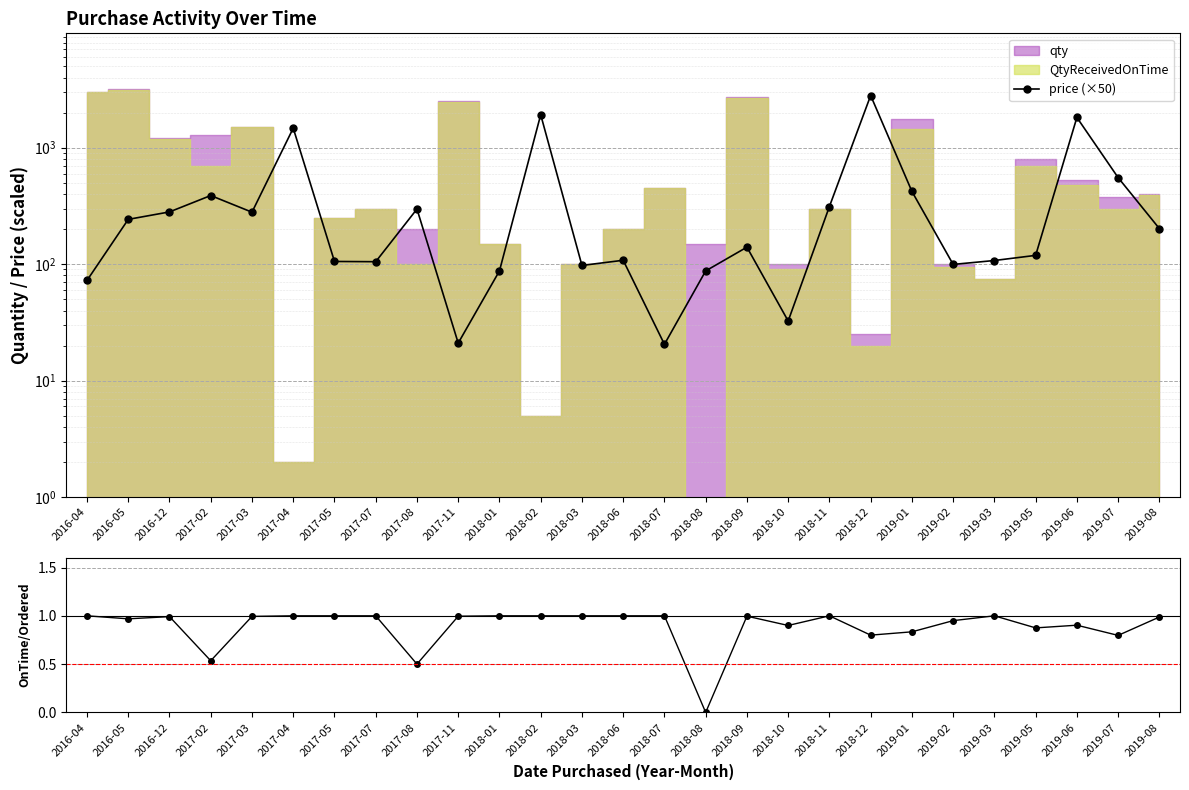

True or false: OnTime/Ordered and price (×50) intersect in this chart.

False